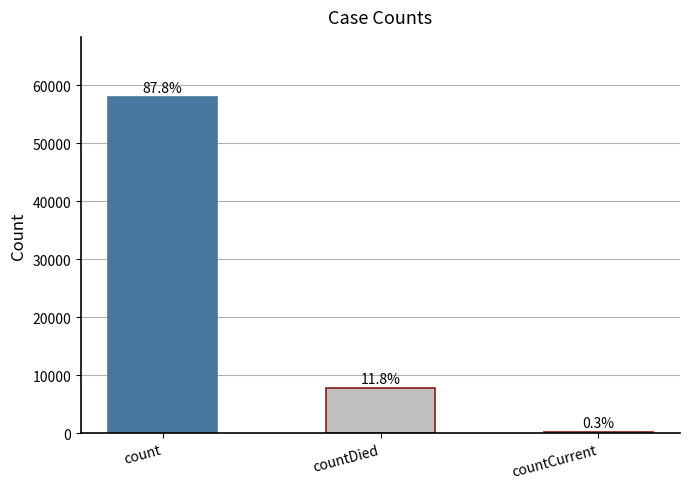

Does the chart contain any negative values?

No